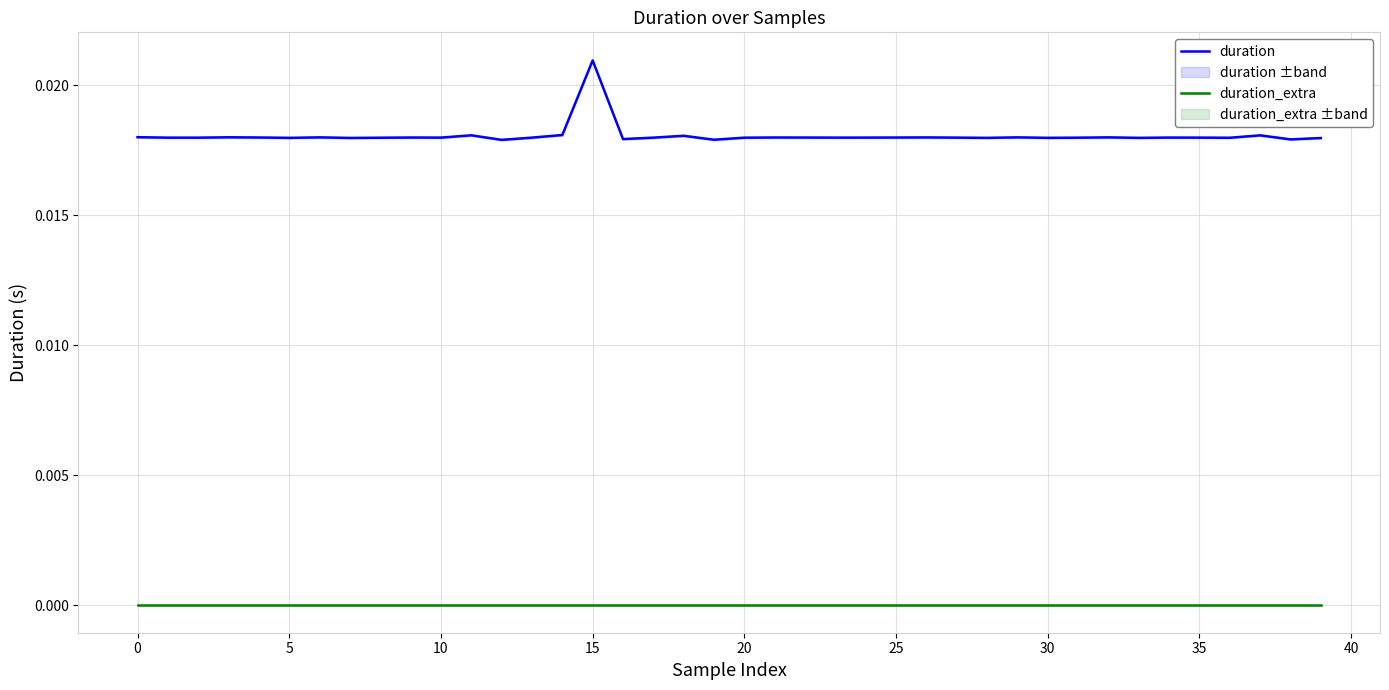

At how many categories does at least one series exceed 0?

40